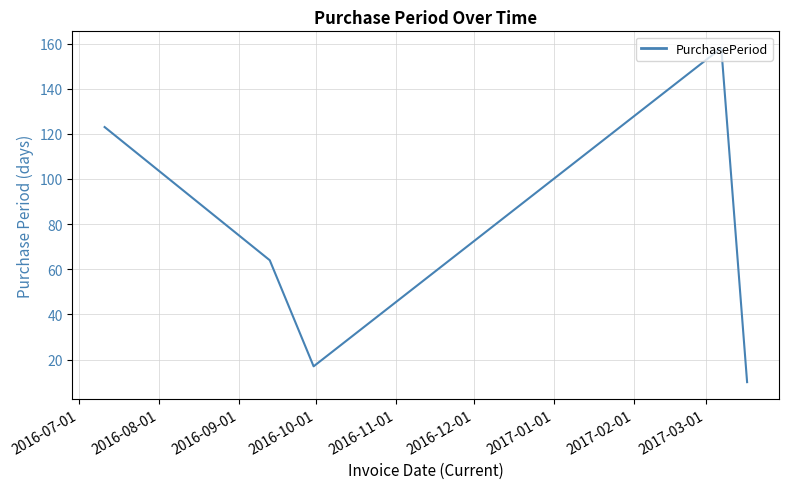

What is the smallest value displayed?

10